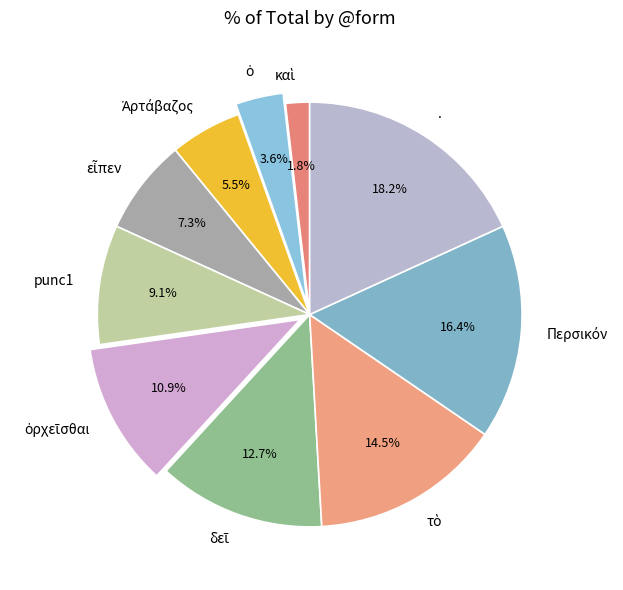

Is there a majority slice in this chart?

No